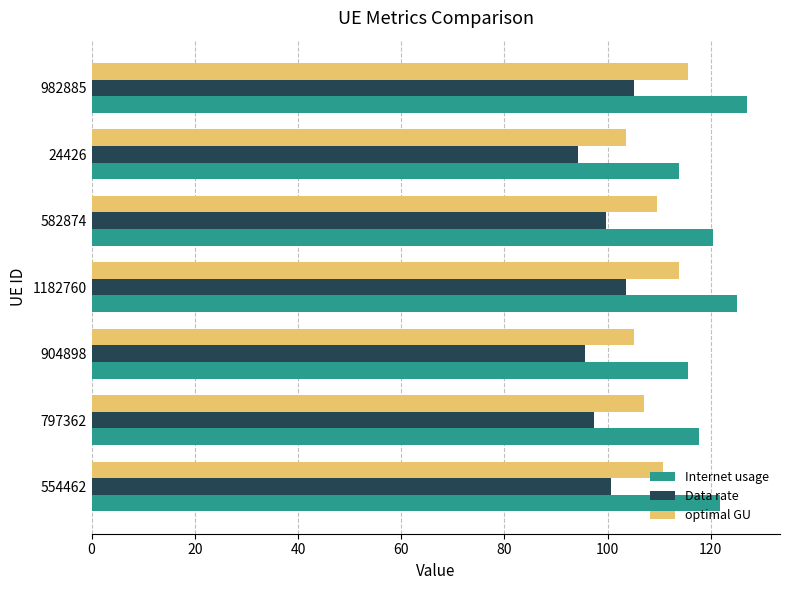

What value does the optimal GU series have at 24426?

103.6